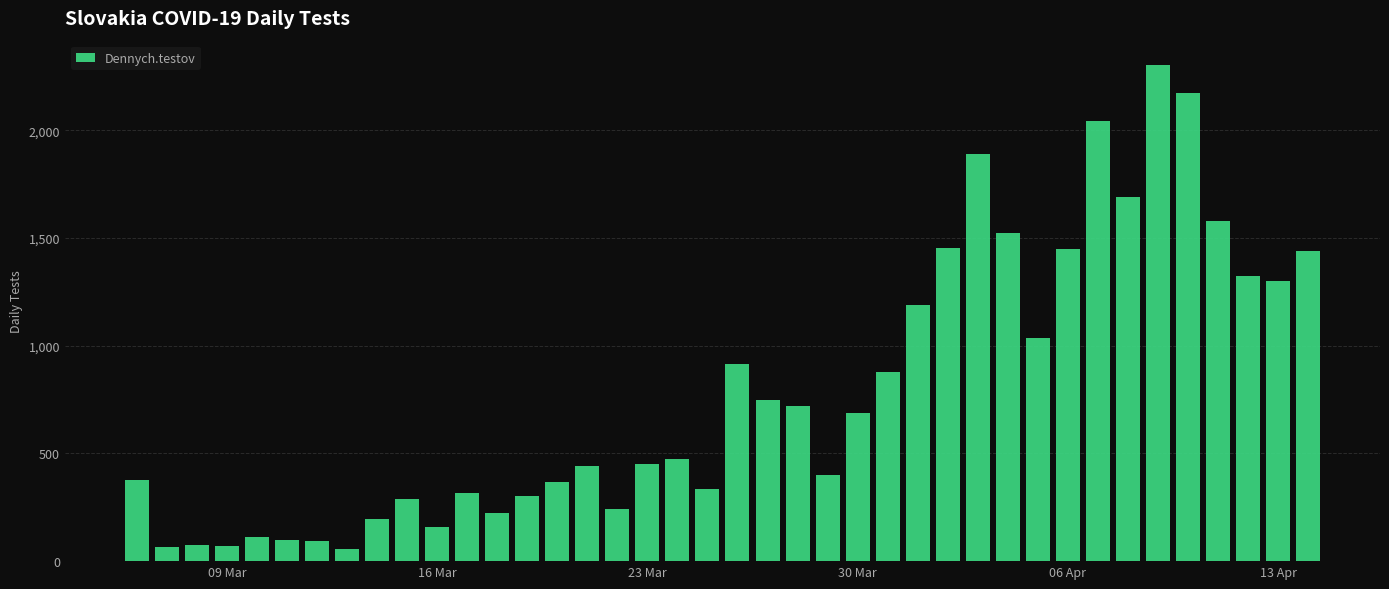

What is the difference between the maximum and minimum values?

2243